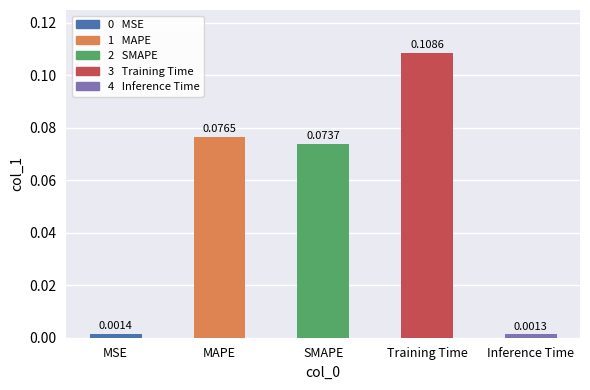

What is the sum of all values?

0.3